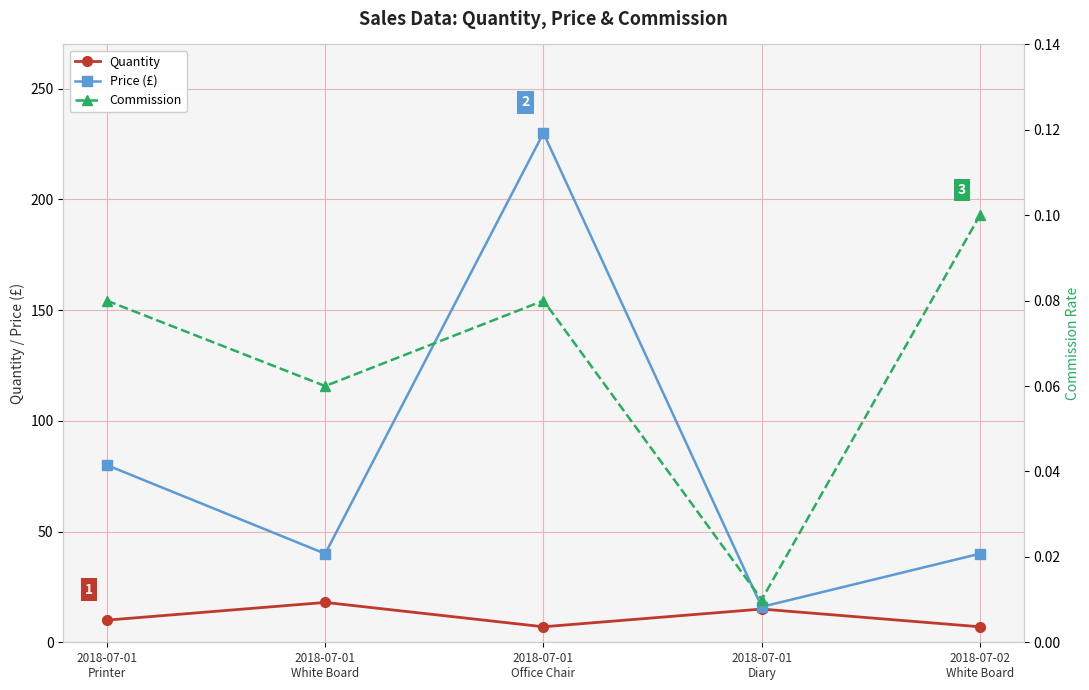

Count the number of categories in the chart.

5